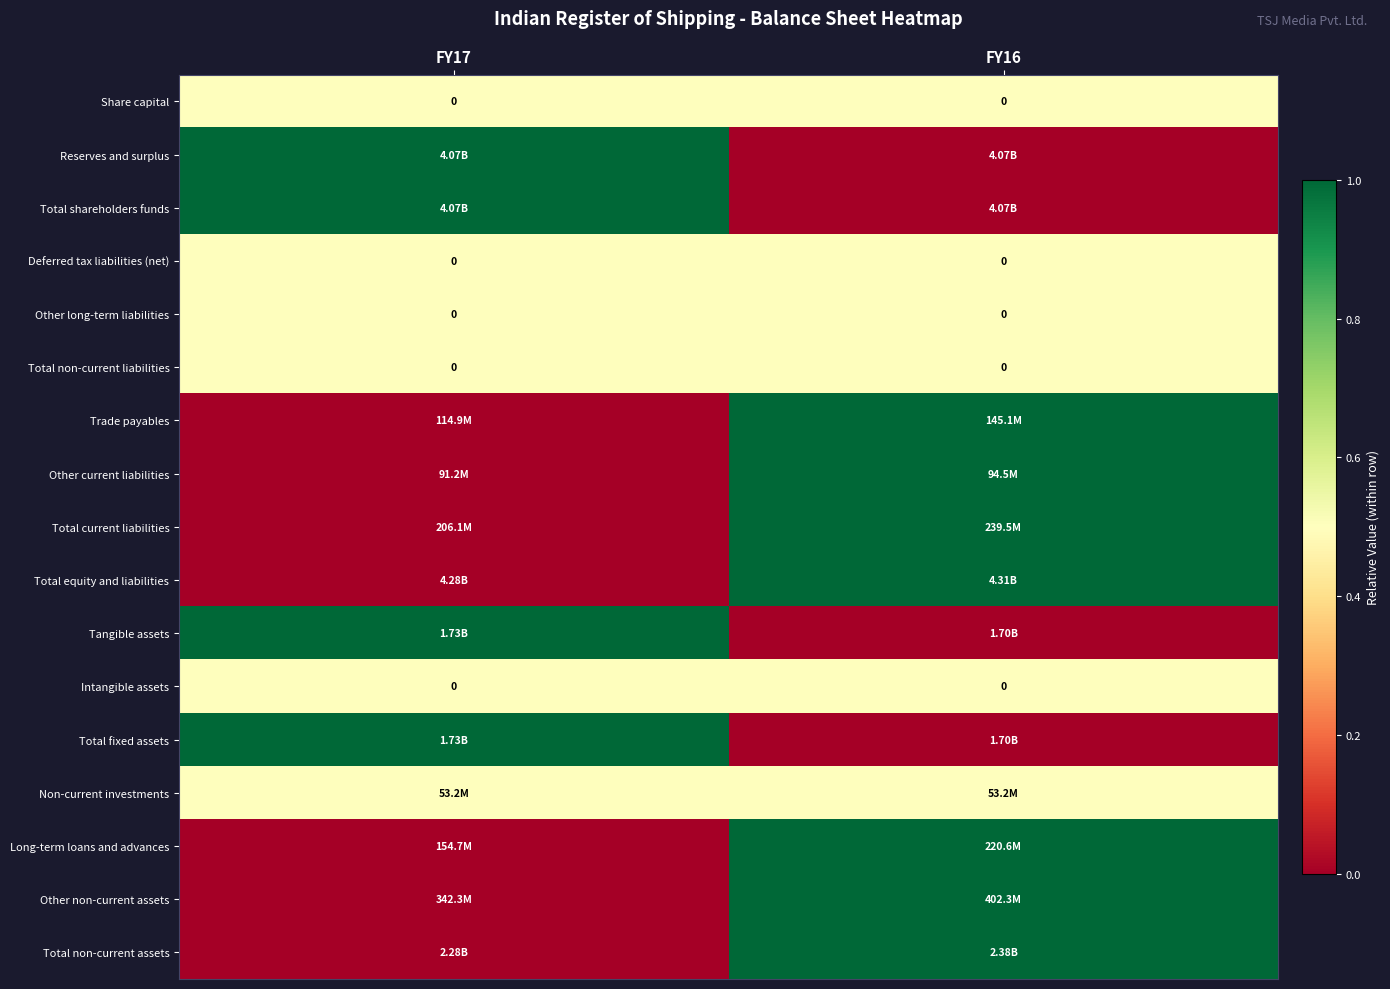

Which has a higher value, FY17 or FY16?

FY17